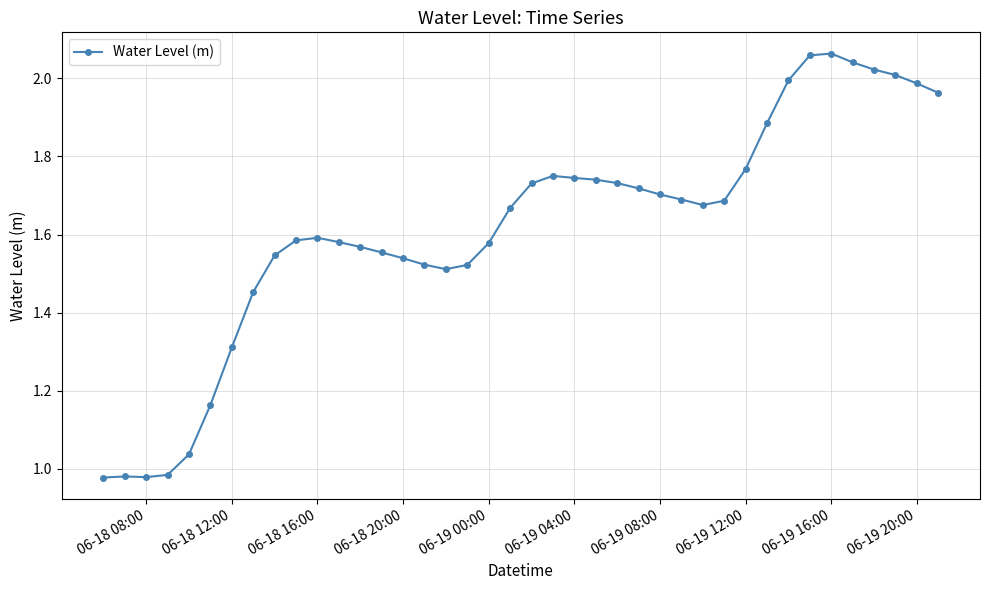

What is the difference between the maximum and minimum values?

1.1